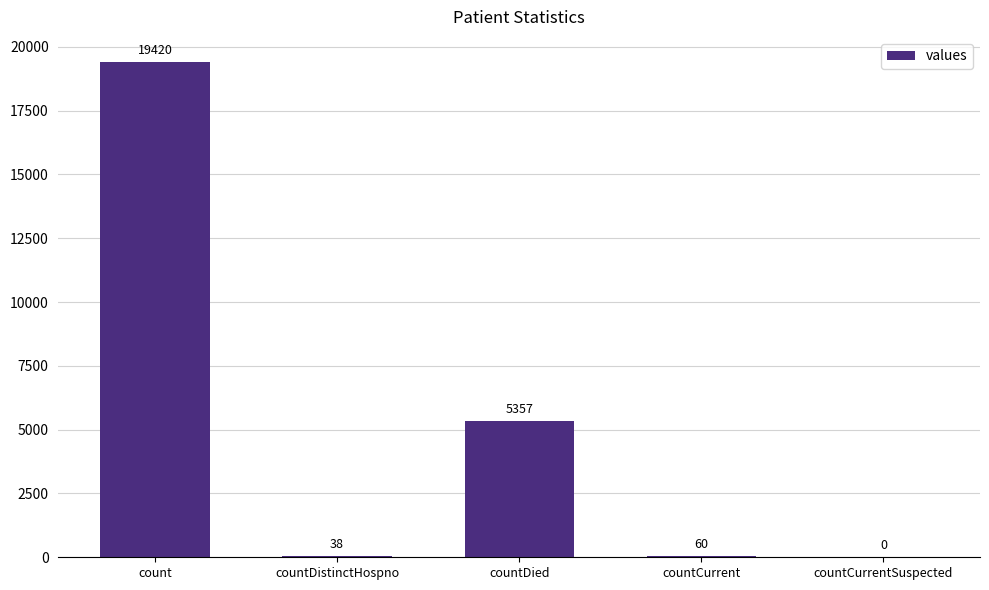

Are the bars horizontal?

No